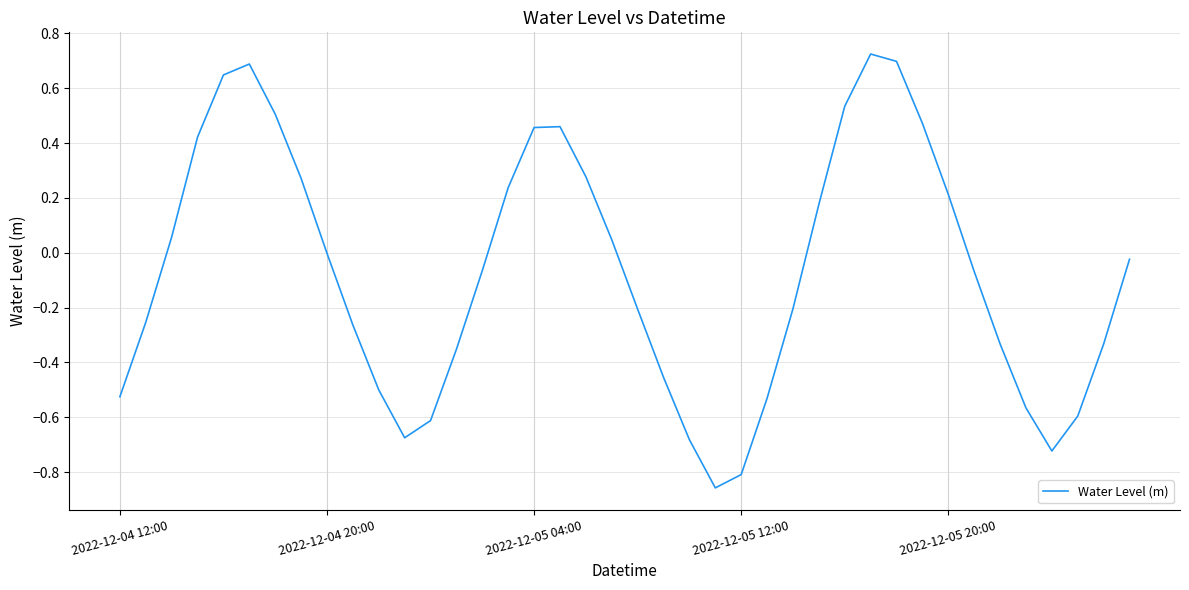

What is the difference between the second highest and second lowest values?

1.5